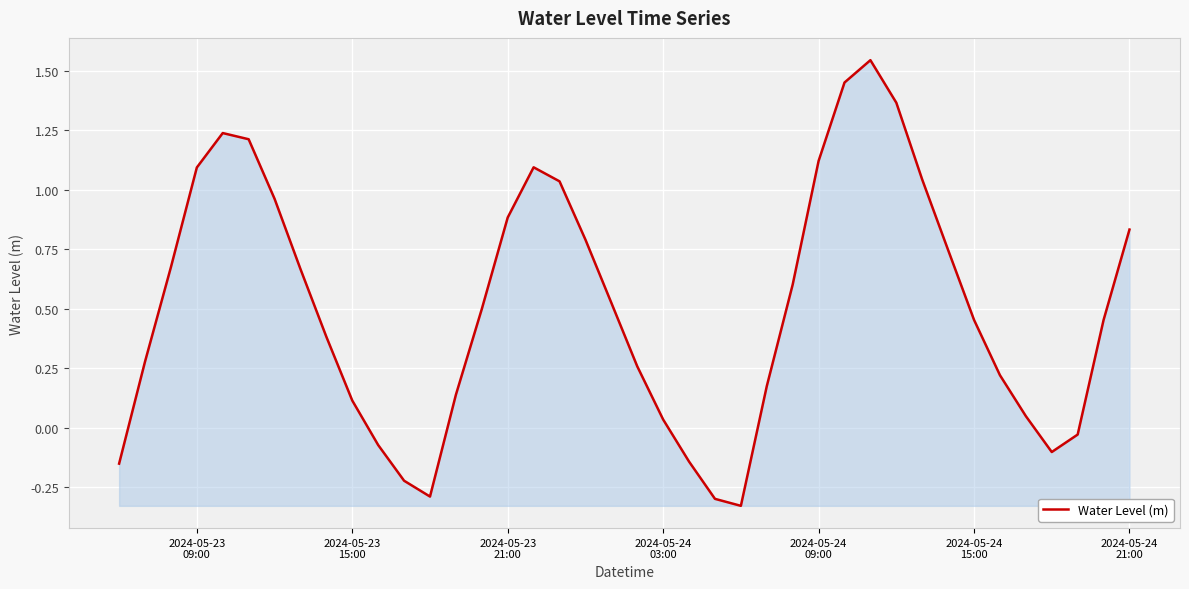

What is the difference between the maximum and minimum values?

1.9